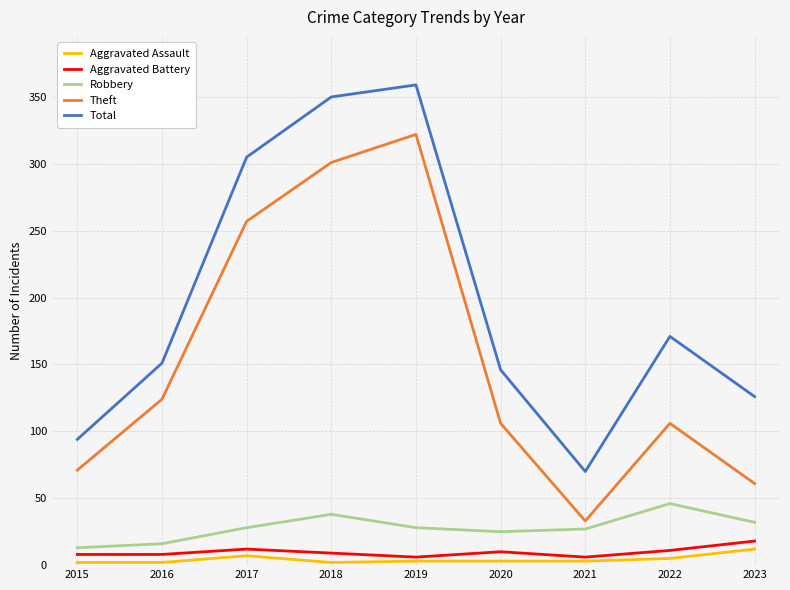

What is the spread (max minus min) of values at 2016?

149